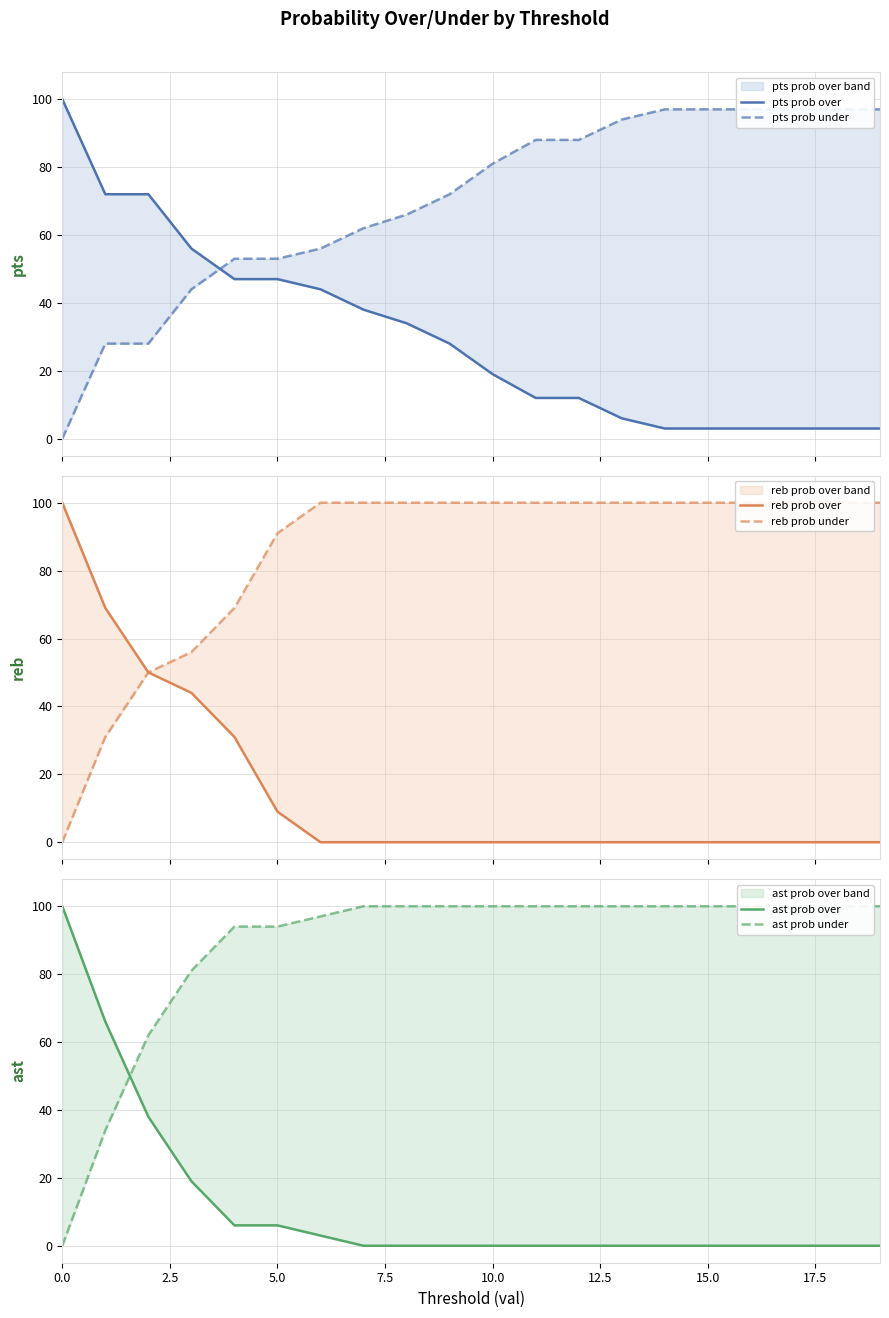

How many lines are shown in the chart?

6